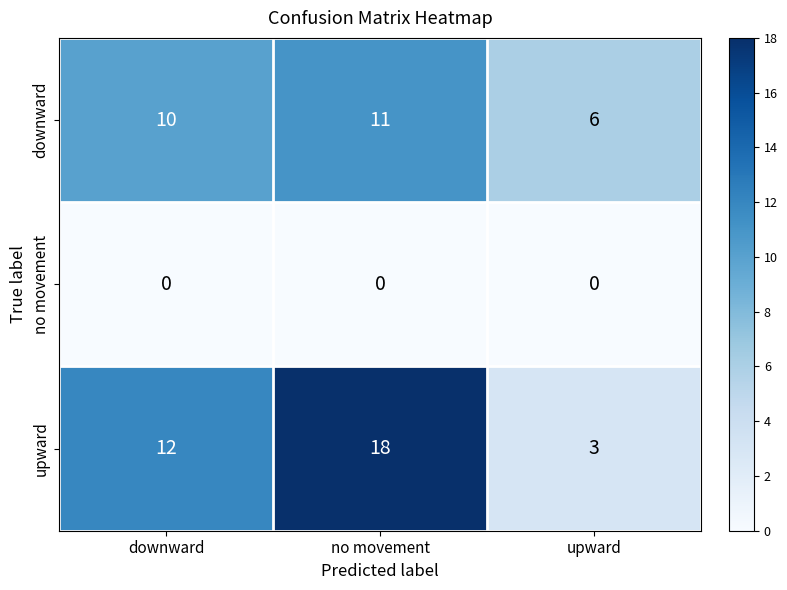

What value does the downward series have at no movement?

11